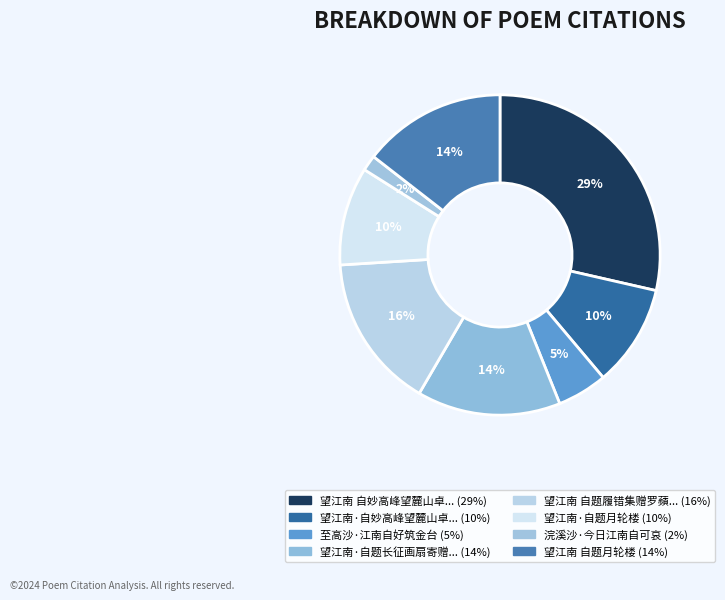

To the nearest percent, what is the difference between the largest and smallest slice percentages?

27%